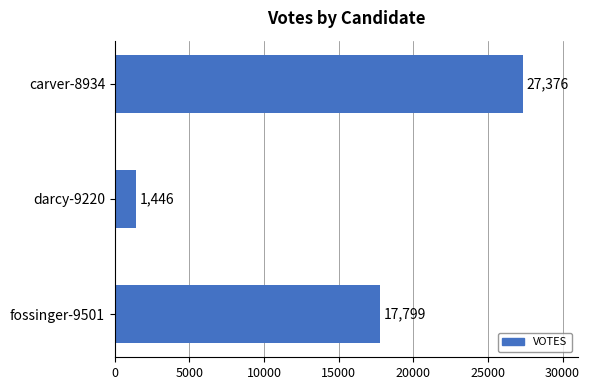

What is the difference between the values at carver-8934 and fossinger-9501?

9577